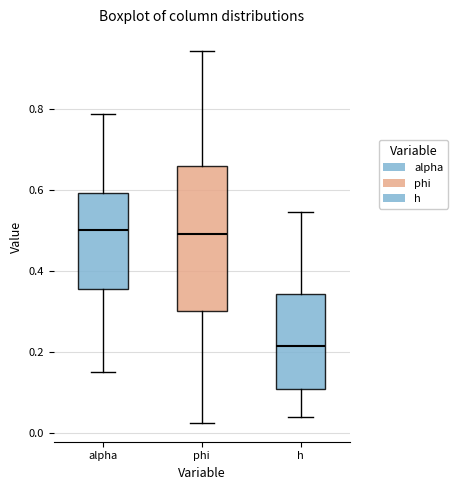

Comparing the boxes themselves (not the whiskers), which one is the tallest?

phi